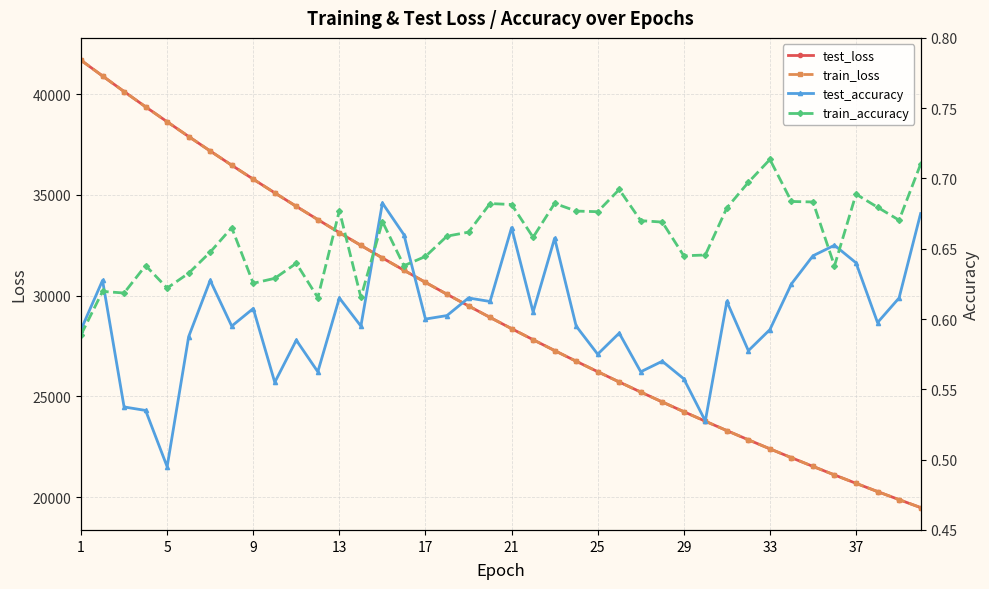

What is the minimum value for train_loss?

19484.0